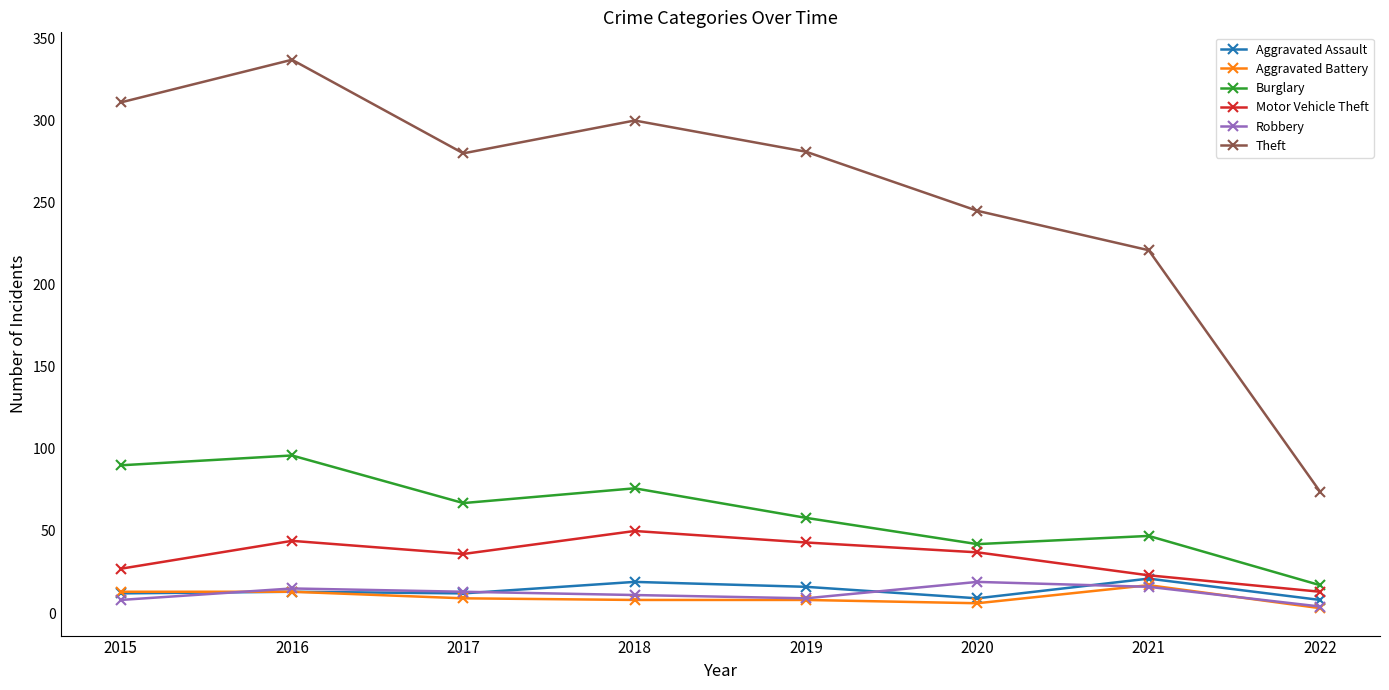

What is the lowest value of the Robbery series?

4